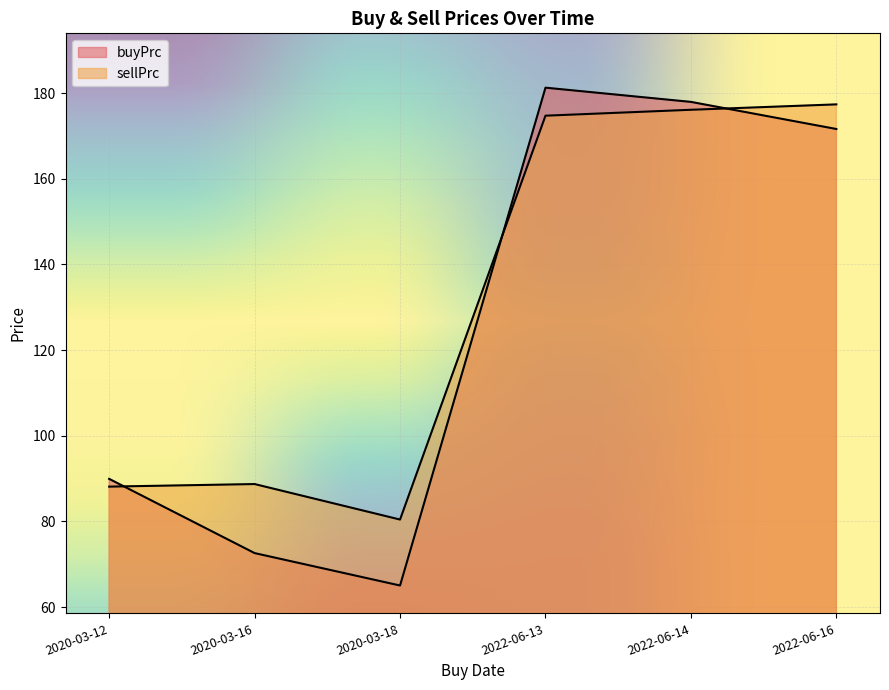

Reading right to left, list all the values displayed in this chart.

buyPrc: 171.6	177.9	181.3	65.0	72.6	89.9
sellPrc: 177.4	176.1	174.7	80.4	88.7	88.1